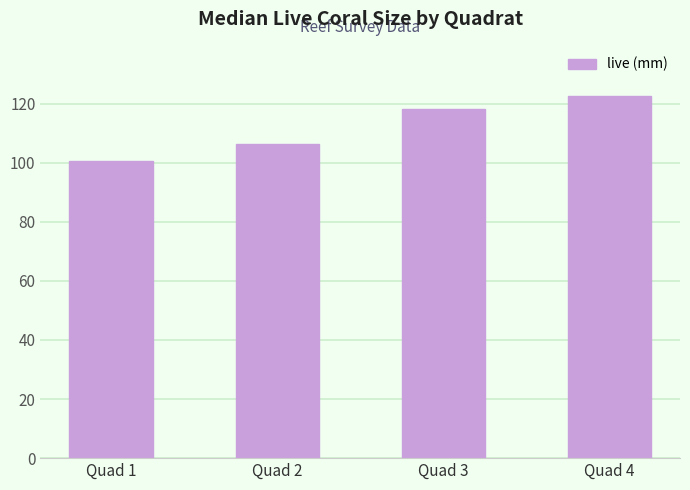

What is the smallest value displayed?

100.5